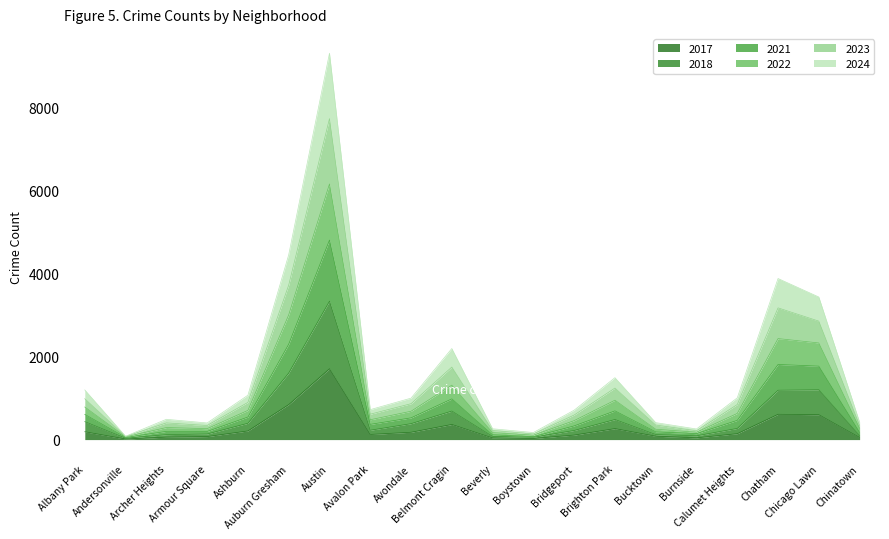

True or false: 2017 and 2024 cross at least once.

False